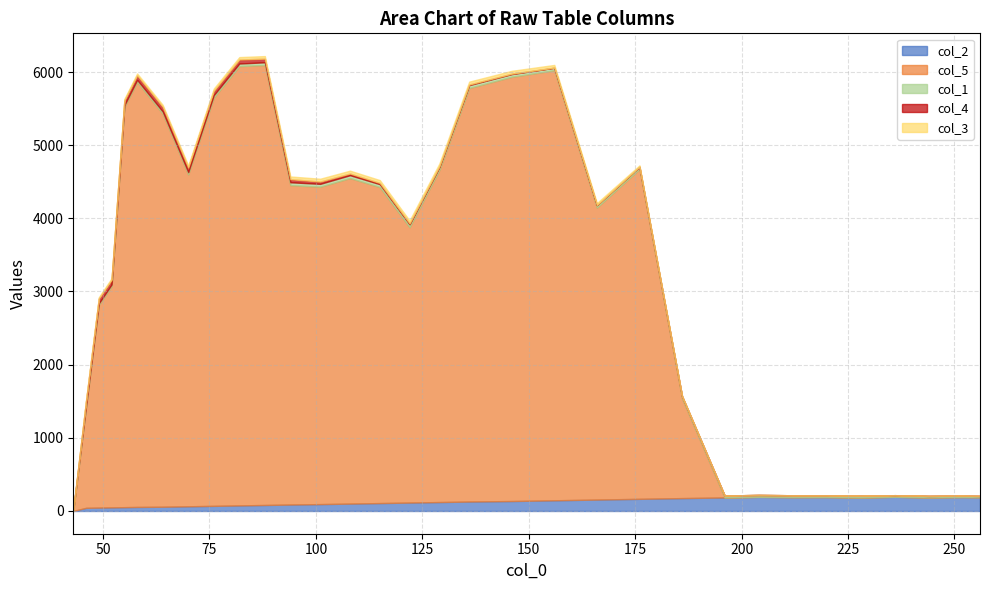

How many interior local valleys does the col_4 series have?

1